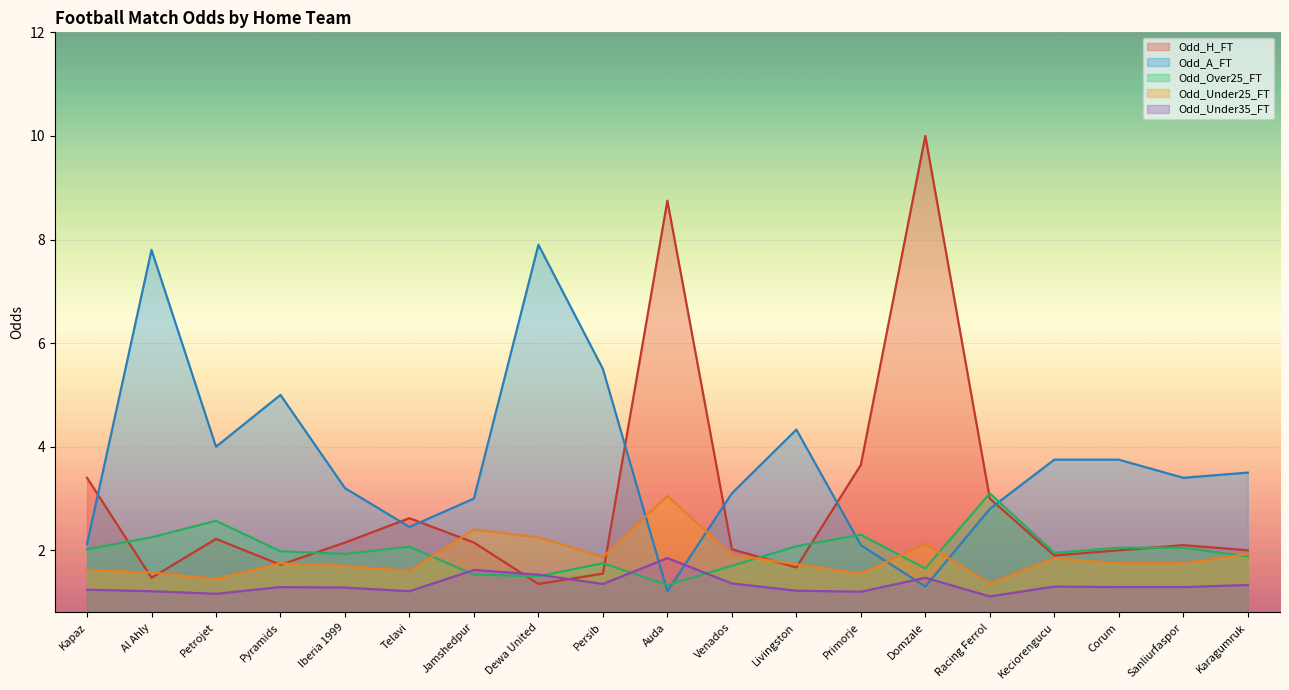

What is the value of the Odd_Under35_FT point at the 6th from the left?

1.2